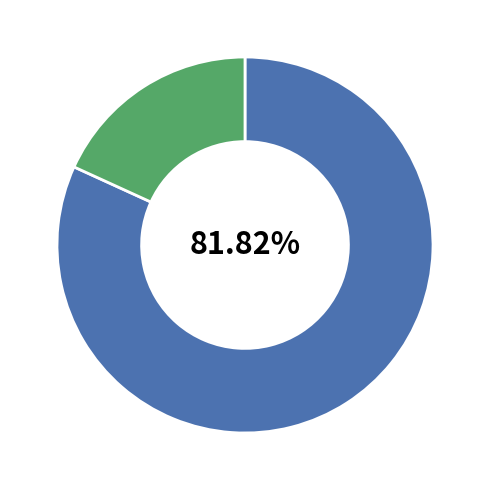

How many slices are in this pie chart?

2